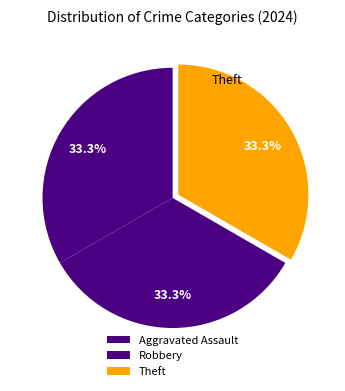

To the nearest percent, what is the average slice percentage?

33%